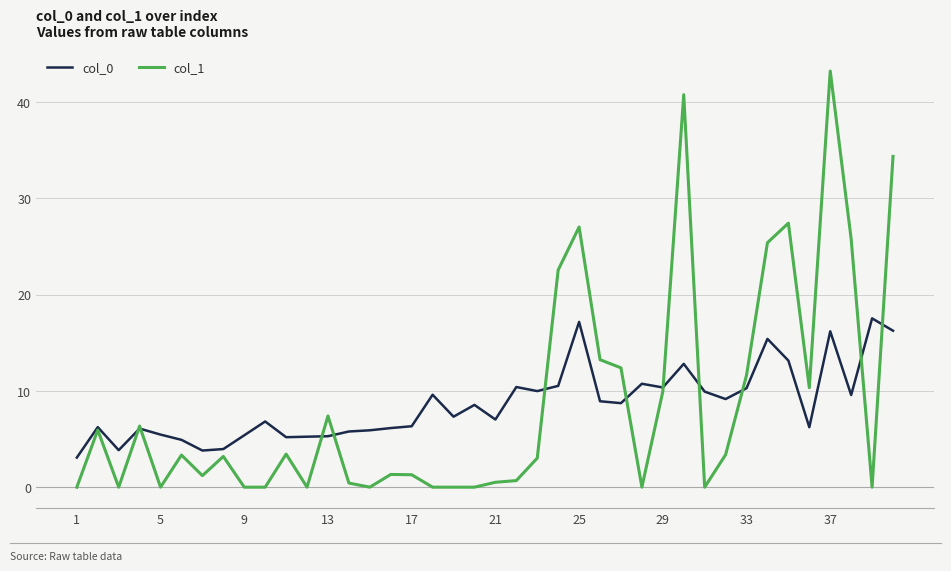

How many values in the col_0 series exceed 8?

20